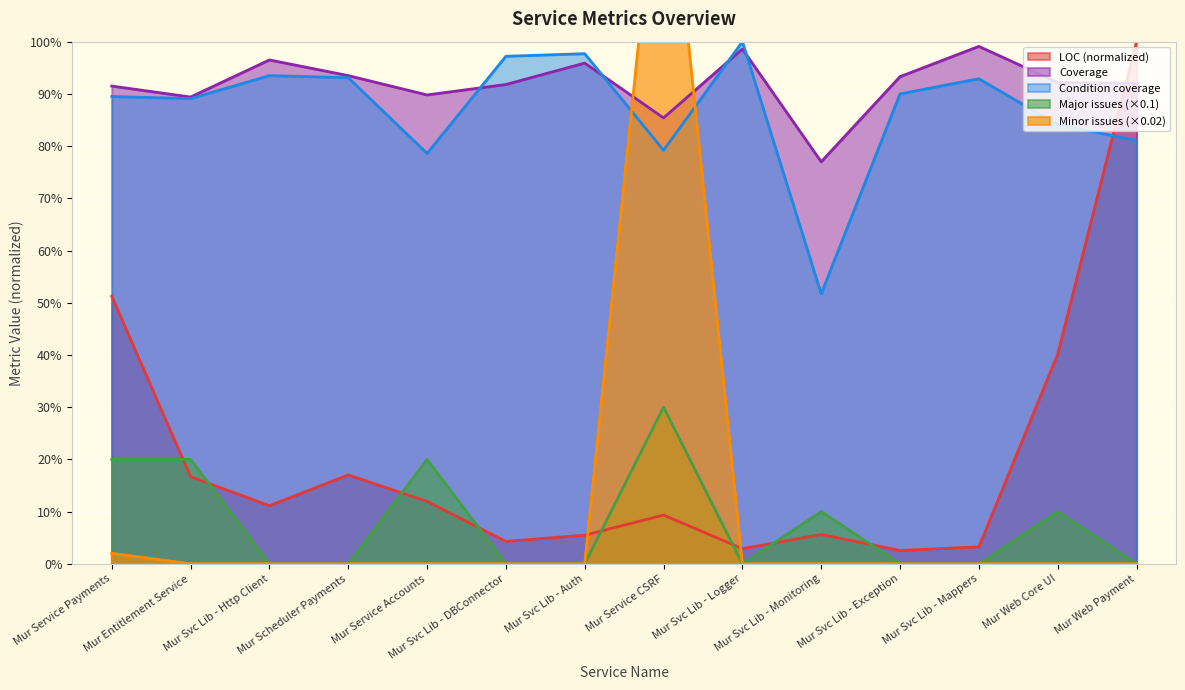

List the series in order of their peak value, highest first.

Minor issues, LOC, Condition coverage, Coverage, Major issues